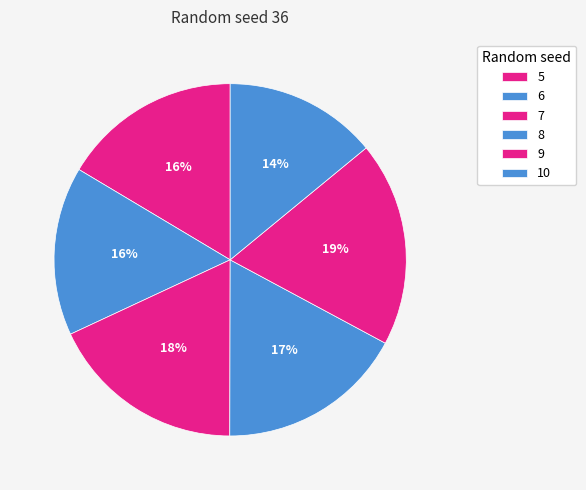

Does 7 account for over 50% of the chart?

No